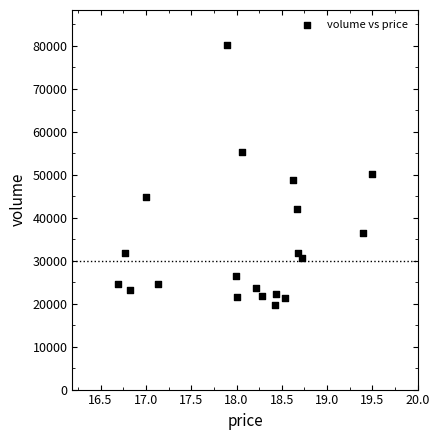

What is the range of Y values (max minus min)?

60679